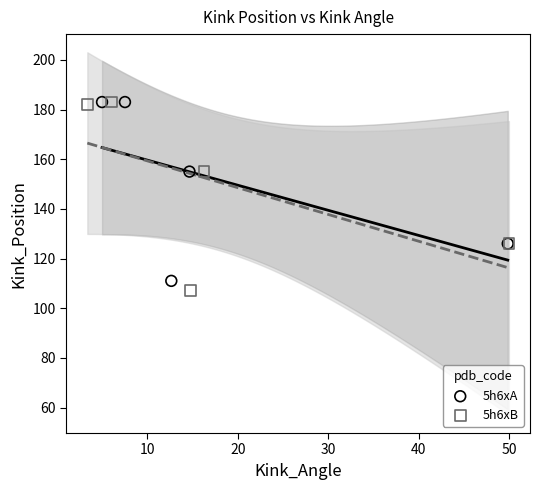

Which series has the widest spread of Y values?

5h6xB